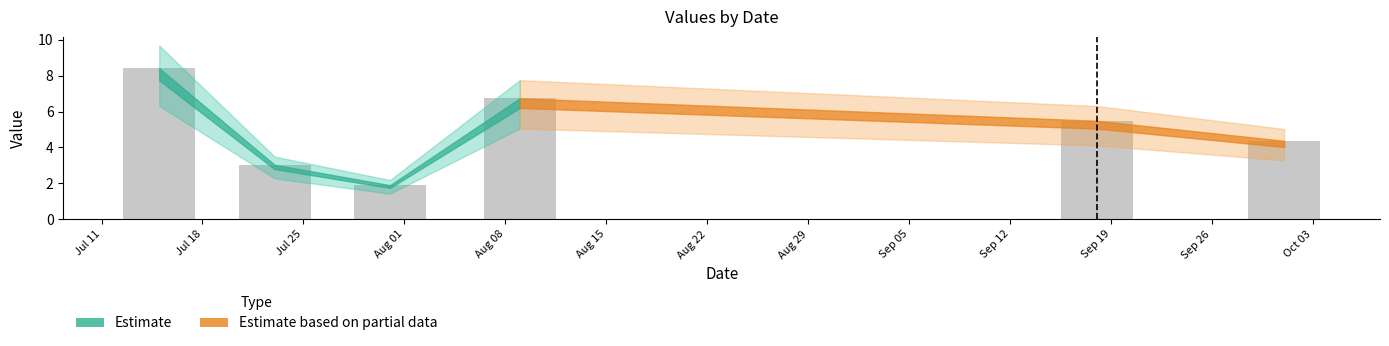

What is the difference between the maximum and minimum values?

6.5